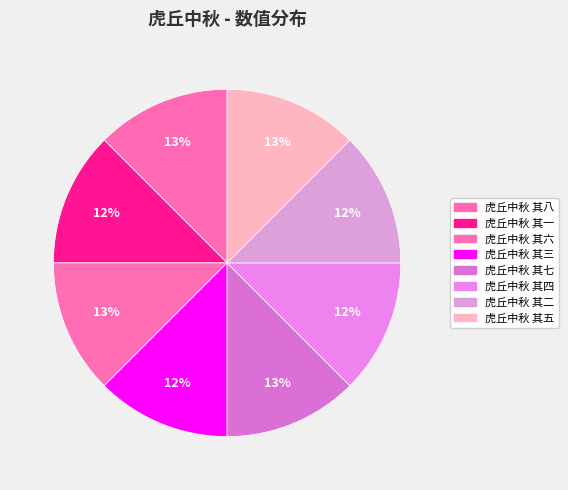

Count the number of slices in the pie.

8